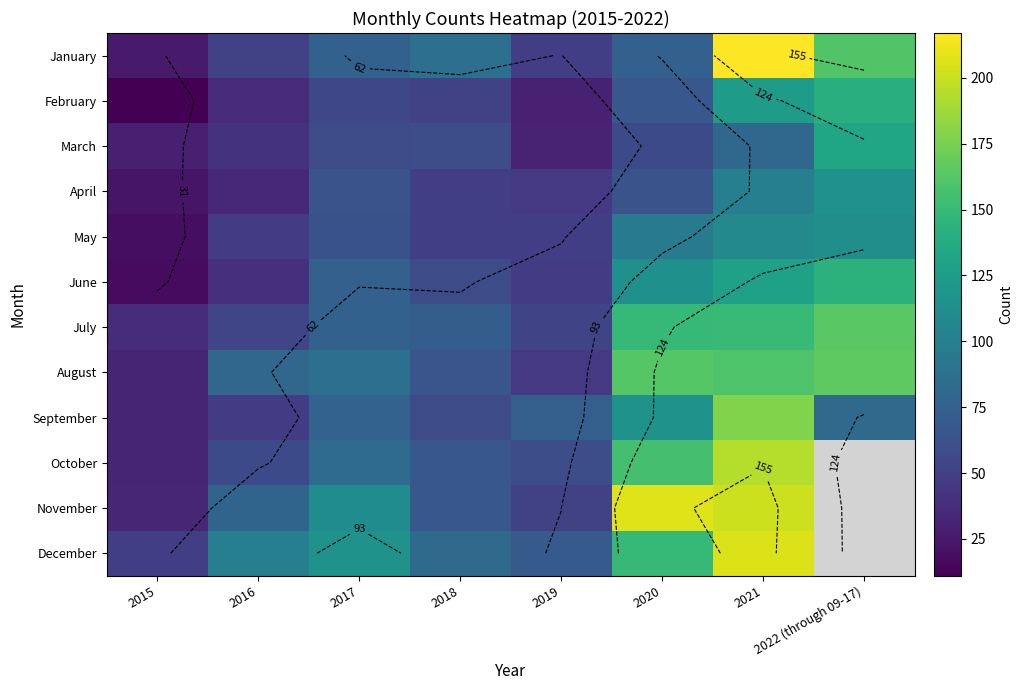

How many data points in July are above 75?

3